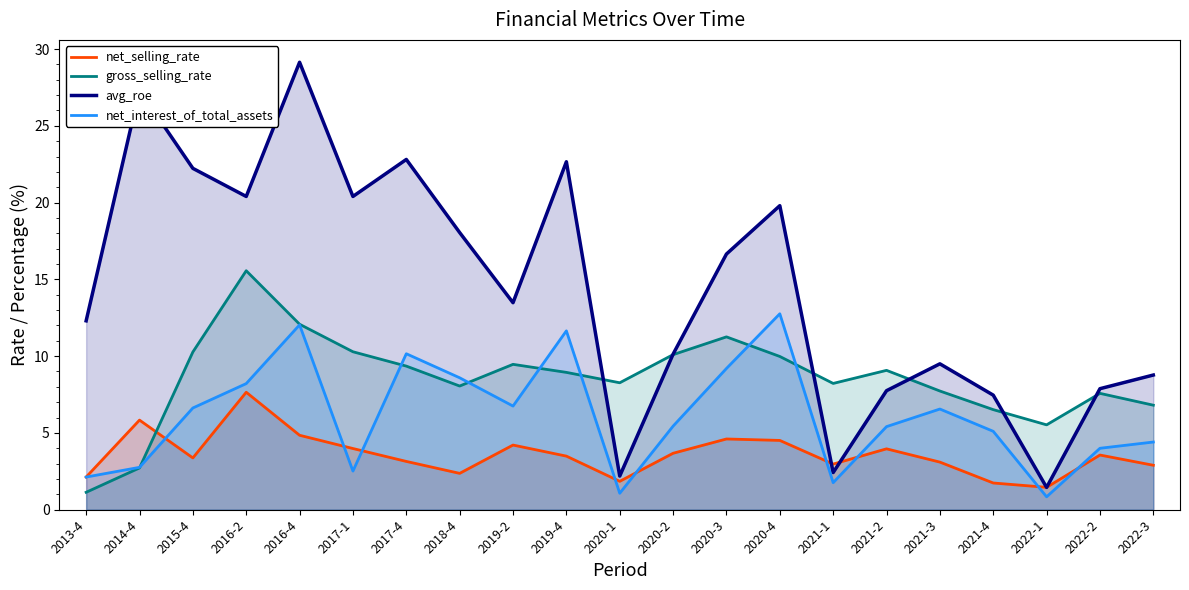

How many interior local valleys does the avg_roe series have?

6